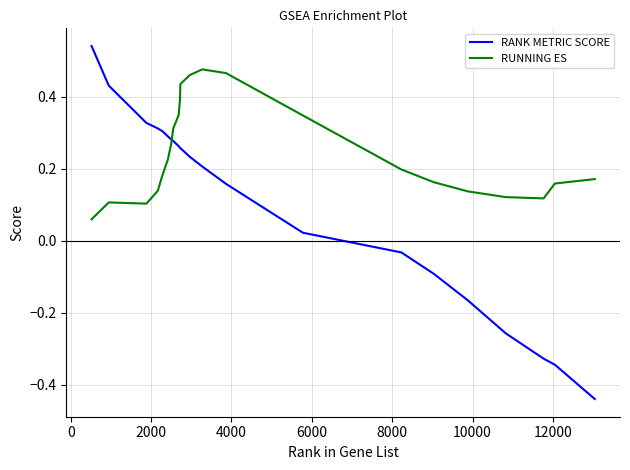

List the series in order of their overall mean, lowest first.

RANK METRIC SCORE, RUNNING ES